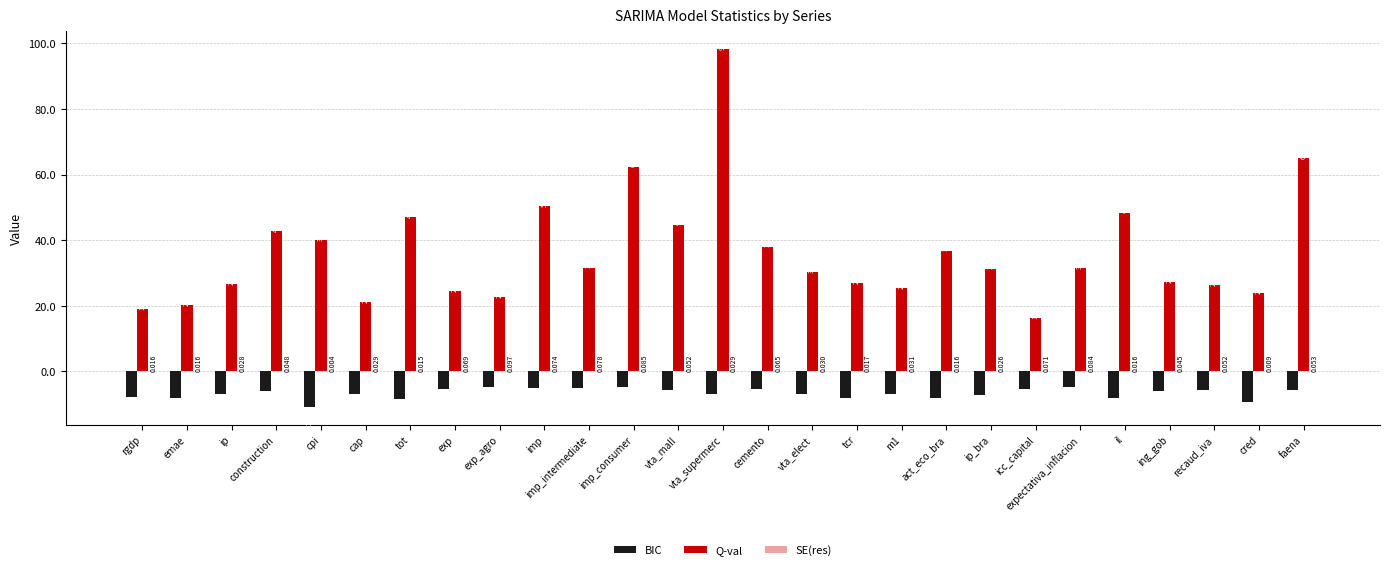

Where does the BIC series first go above -6?

construction